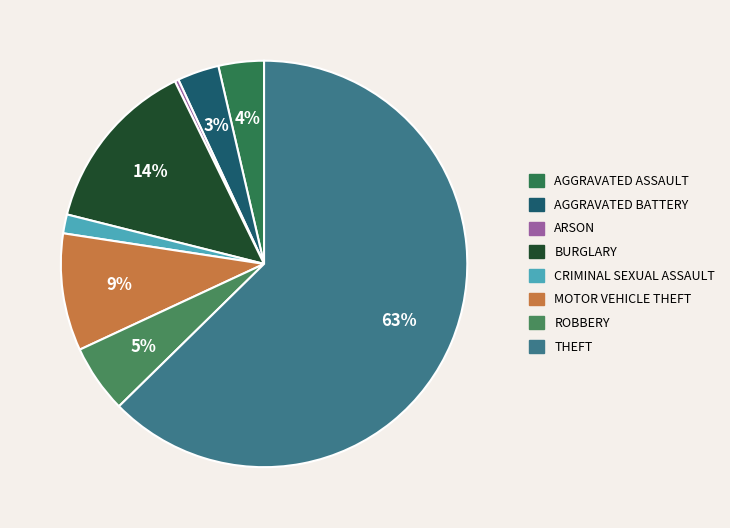

To the nearest percent, what is the average slice percentage?

12%